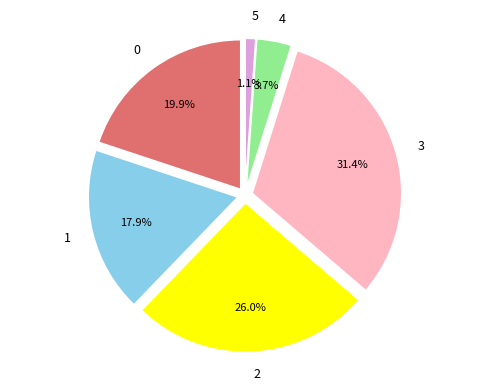

How many slices are in this pie chart?

6